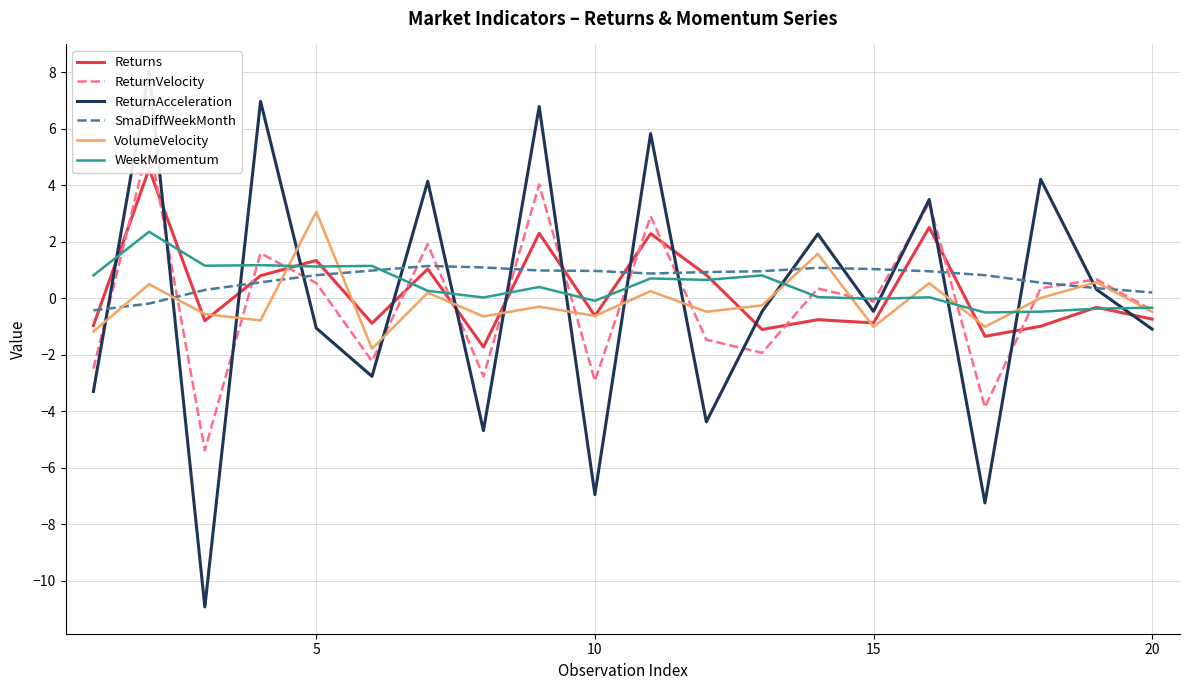

Is it true that ReturnAcceleration equals -7.0 at 7?

False